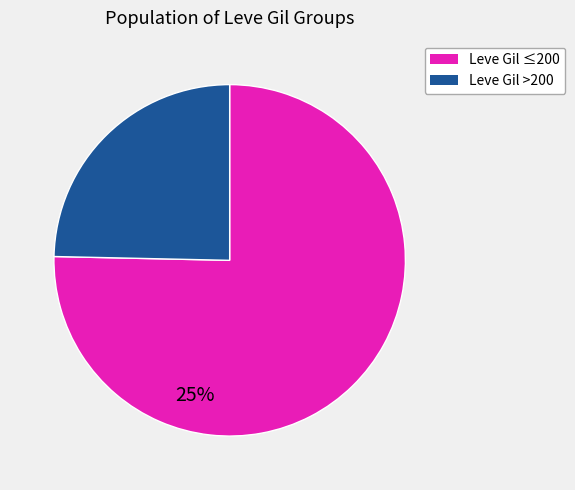

Which has a higher value, 428 or 112?

428